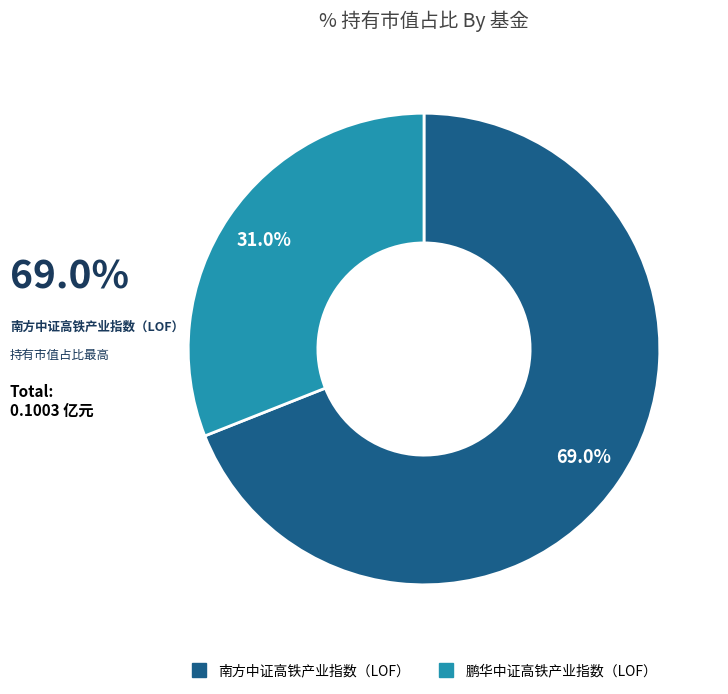

Do 南方中证高铁产业指数（LOF） and 鹏华中证高铁产业指数（LOF） together represent more than half of the pie?

Yes